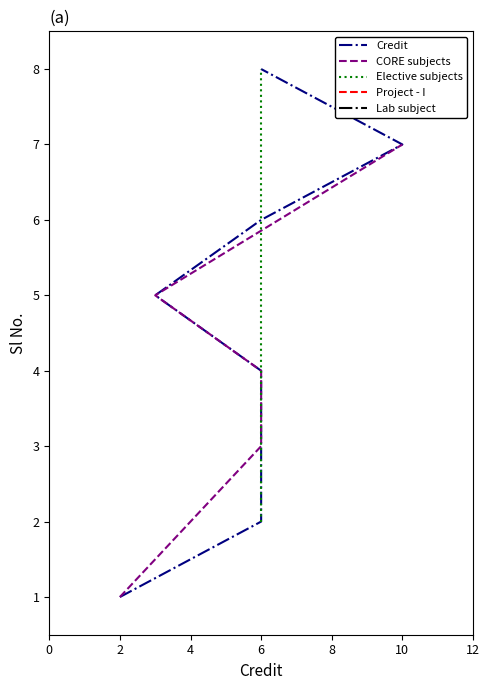

What is the ratio of the value at 5 to the value at 8?

0.5